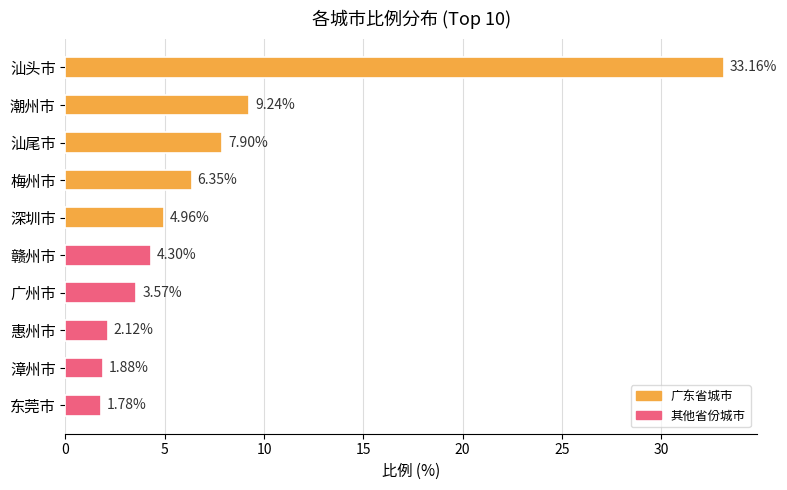

Which category has the lowest value across all series?

东莞市